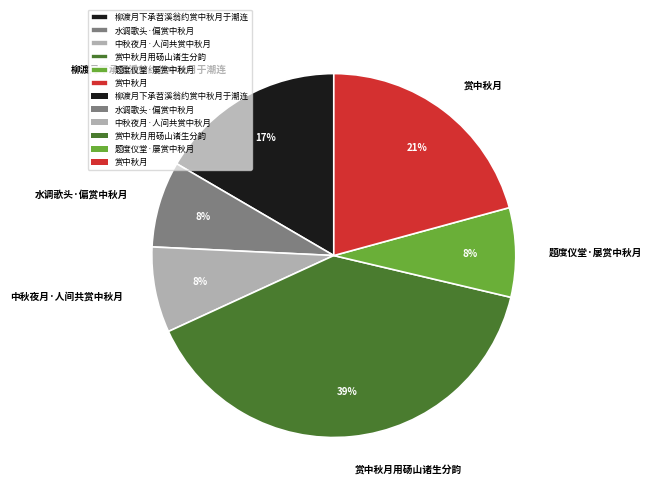

To the nearest percent, what portion does 柳渡月下承苕溪翁约赏中秋月于潮连 represent?

17%